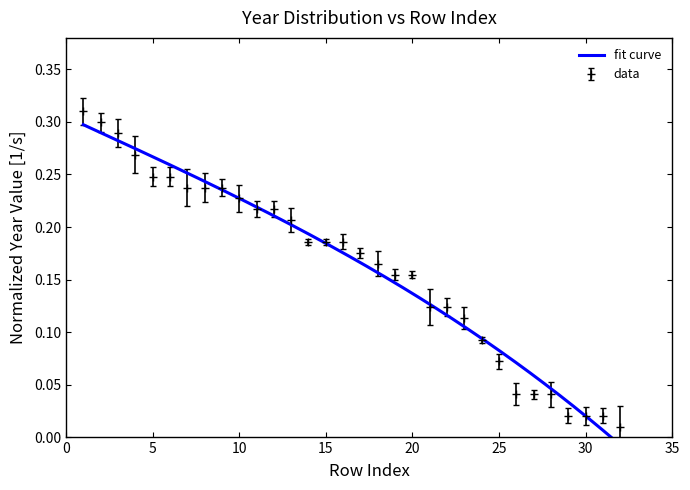

Does the chart display data point markers on the line(s)?

No